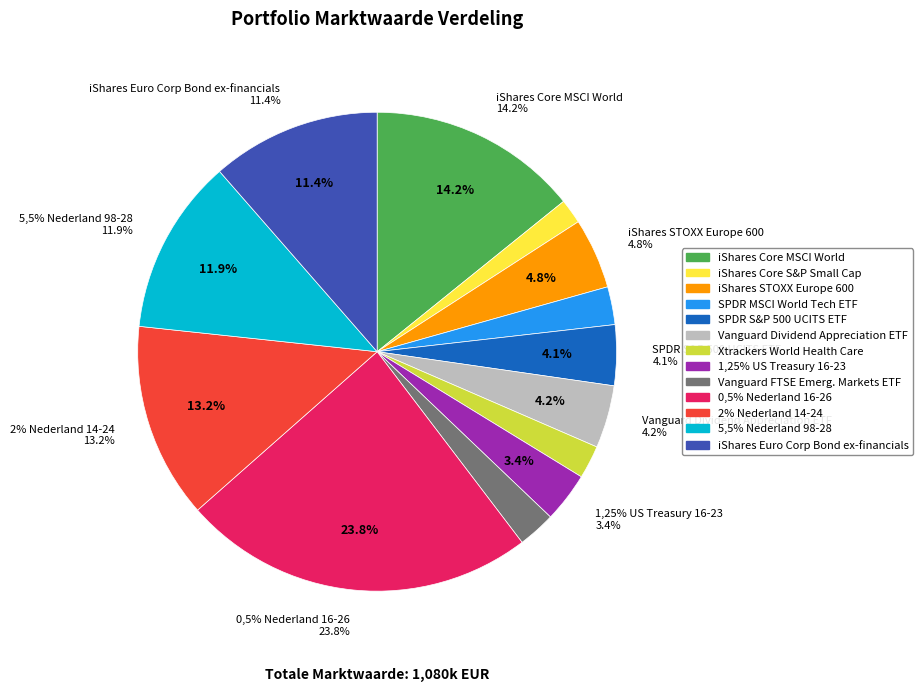

What percentage is the 5,5% Nederland 98-28 slice, to the nearest percent?

12%